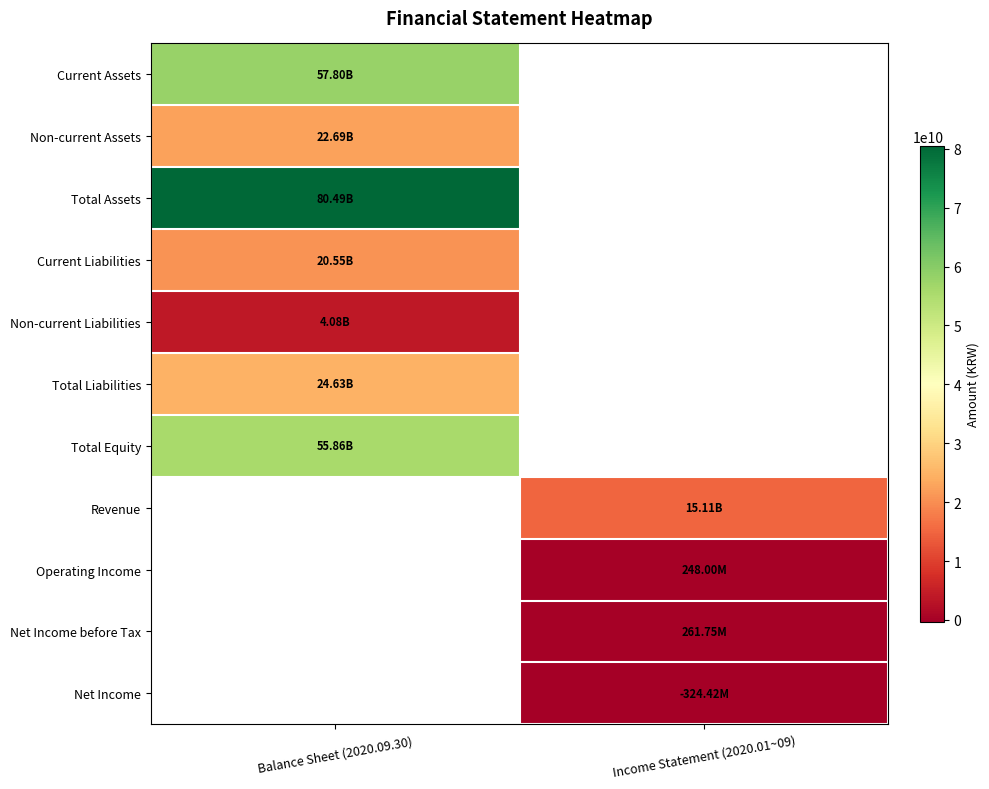

What is the minimum value for Total Equity?

55861818291.0